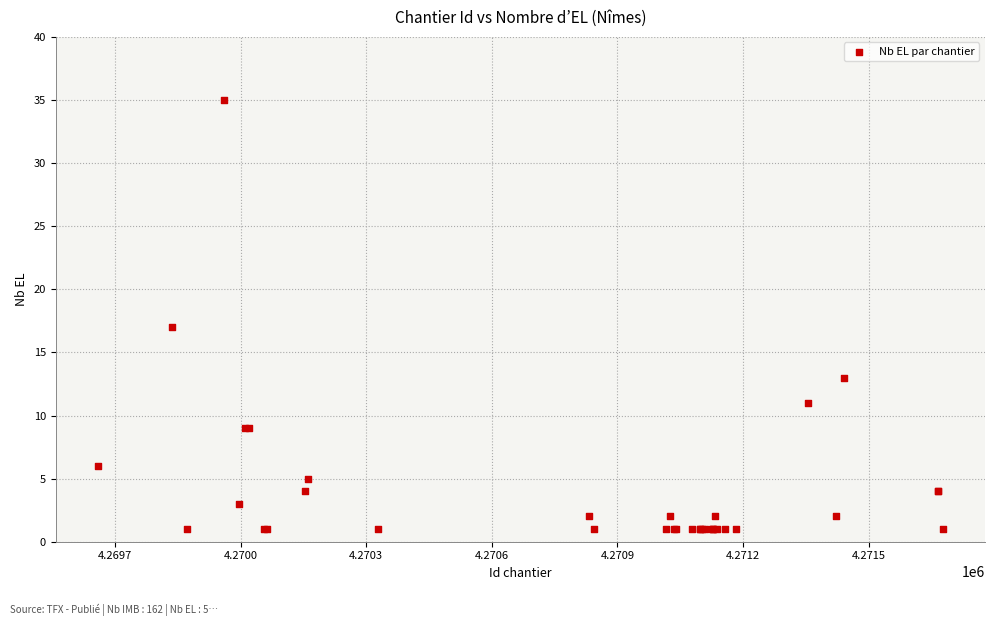

What Y value in the scatter plot is closest to 18?

17